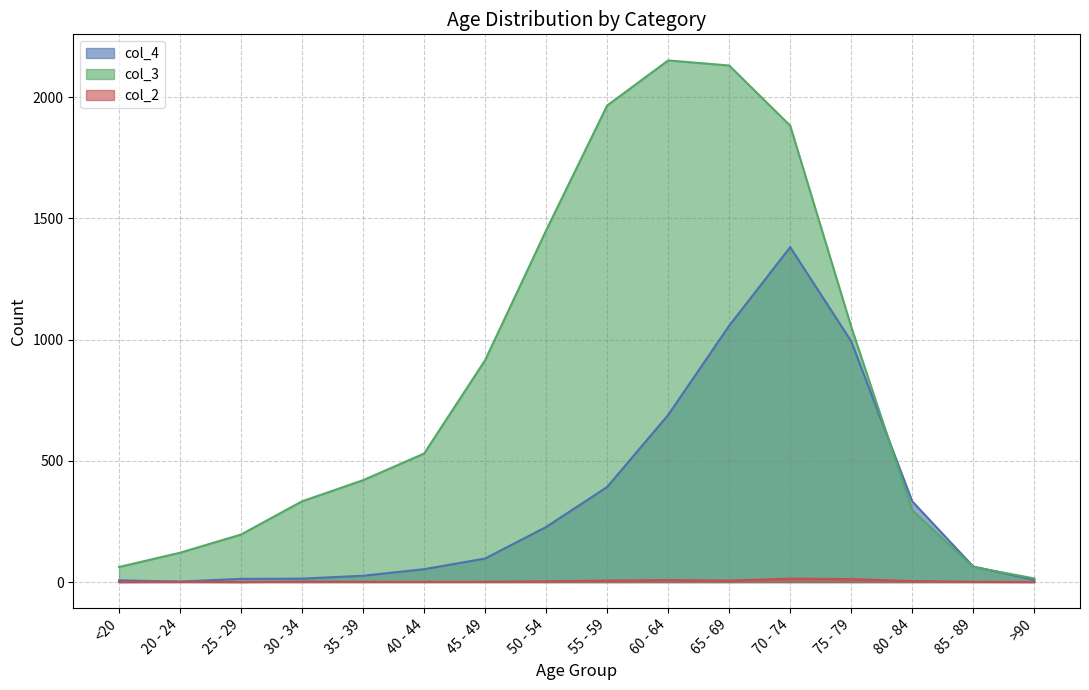

After their last crossing, which series has the higher values: col_4 or col_3?

col_3